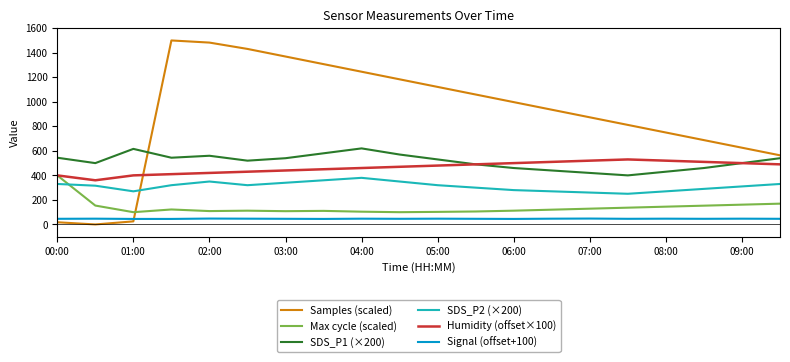

Count the number of data series in this chart.

6